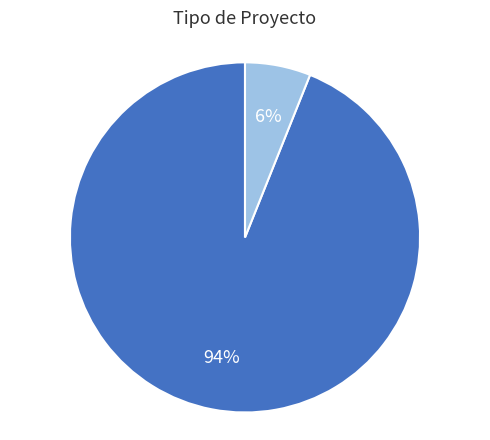

To the nearest percent, what is the difference between the largest and smallest slice percentages?

88%